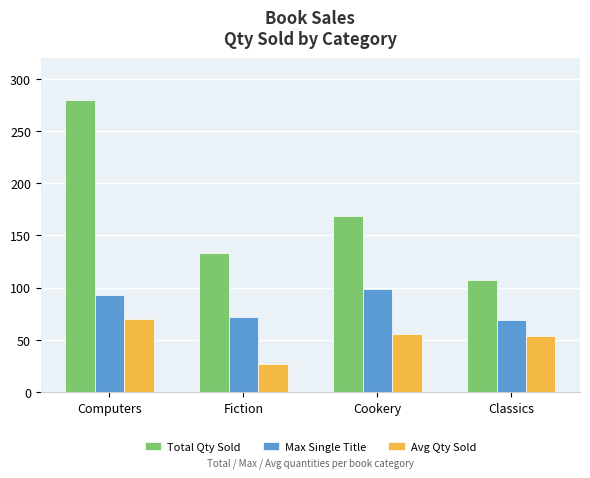

Which label corresponds to the largest value in the chart?

Computers